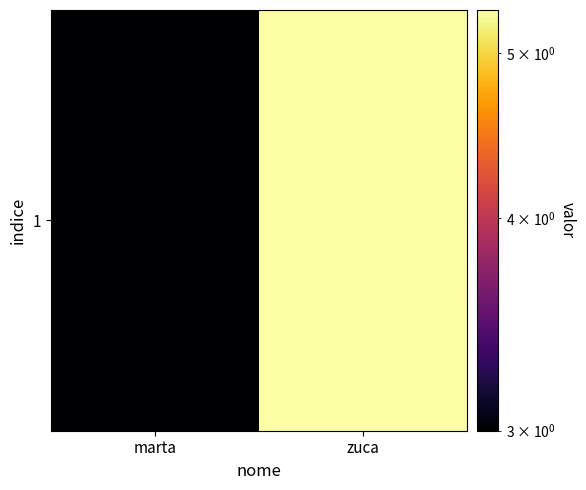

At which label does the data first exceed 5?

zuca